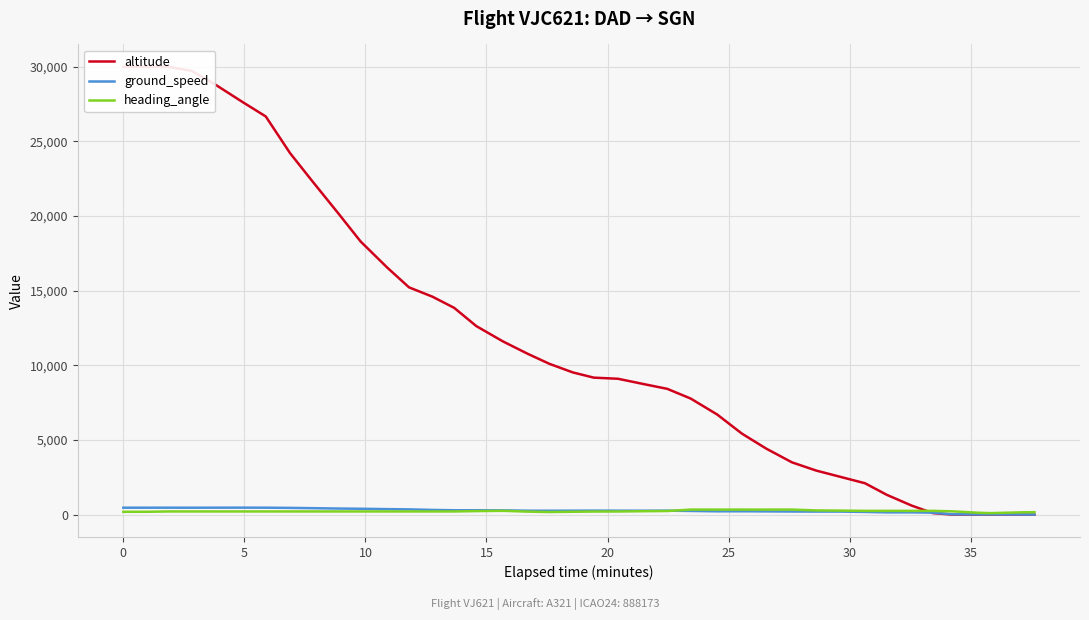

What is the average value of the ground_speed series?

270